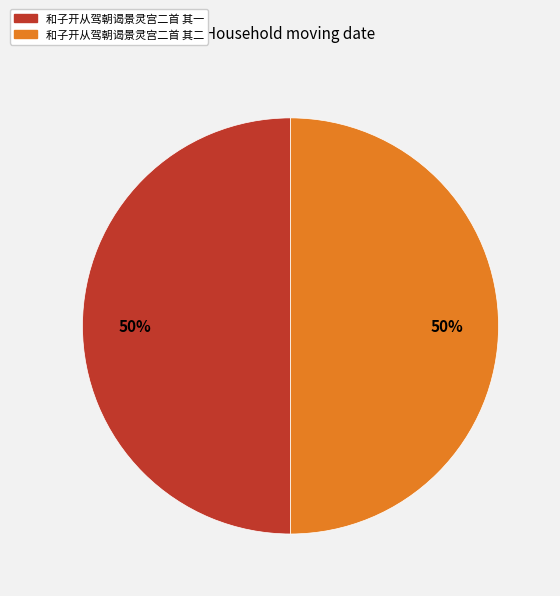

True or false: 和子开从驾朝谒景灵宫二首 其二 accounts for 50% of the total.

True